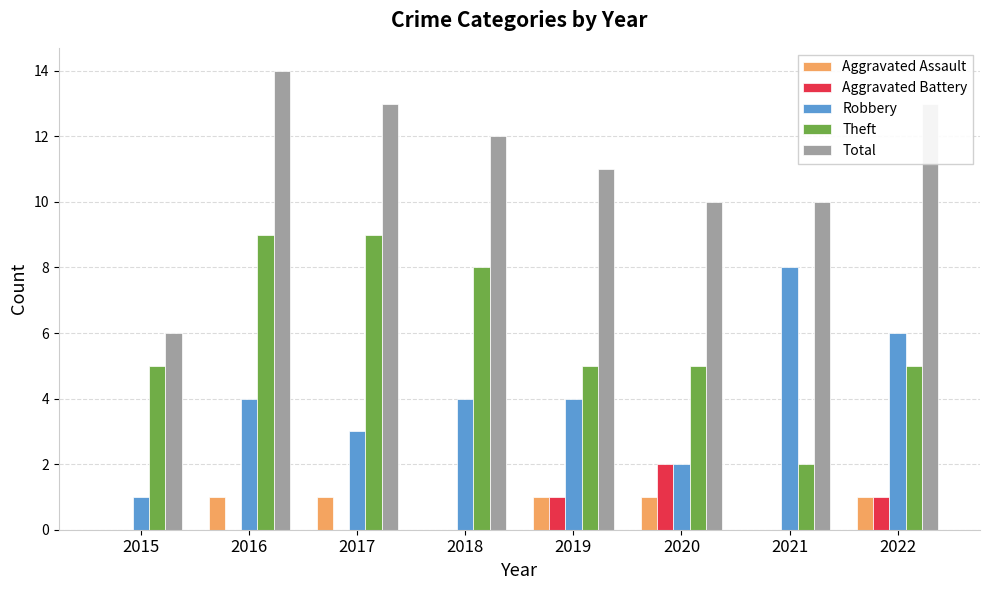

Reading left to right, what are all the values shown in this chart?

Aggravated Assault: 0	1	1	0	1	1	0	1
Aggravated Battery: 0	0	0	0	1	2	0	1
Robbery: 1	4	3	4	4	2	8	6
Theft: 5	9	9	8	5	5	2	5
Total: 6	14	13	12	11	10	10	13